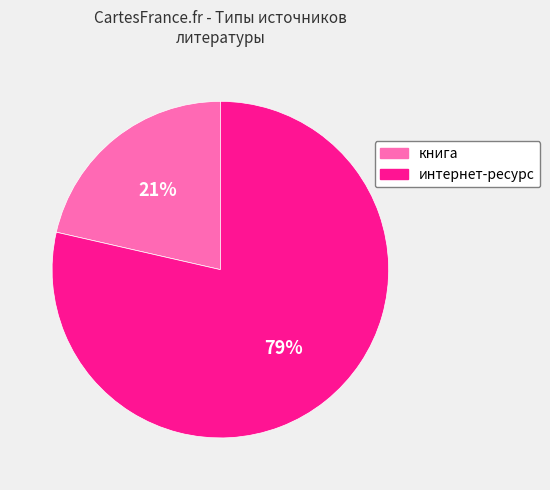

The интернет-ресурс slice represents 79% of the pie. True or false?

True